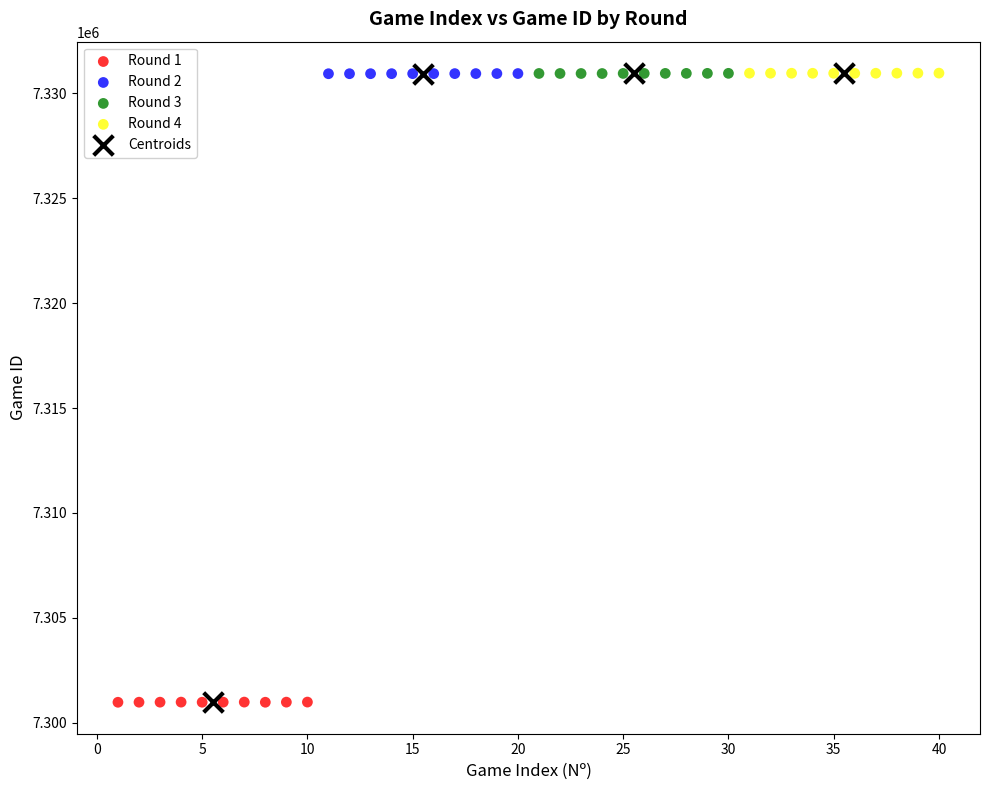

Which series has the largest Y range (max minus min)?

Centroids